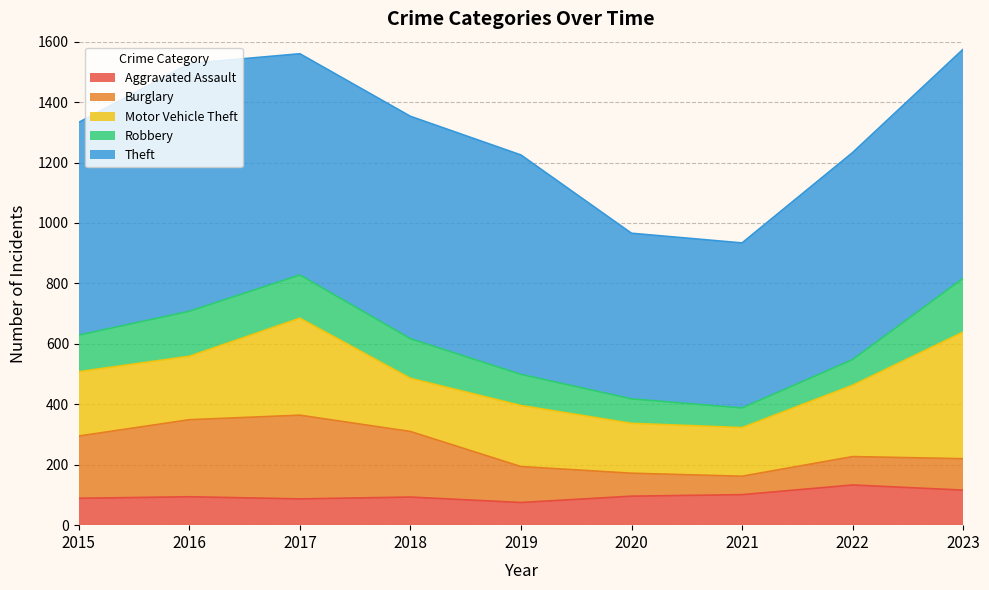

How many lines are shown in the chart?

5